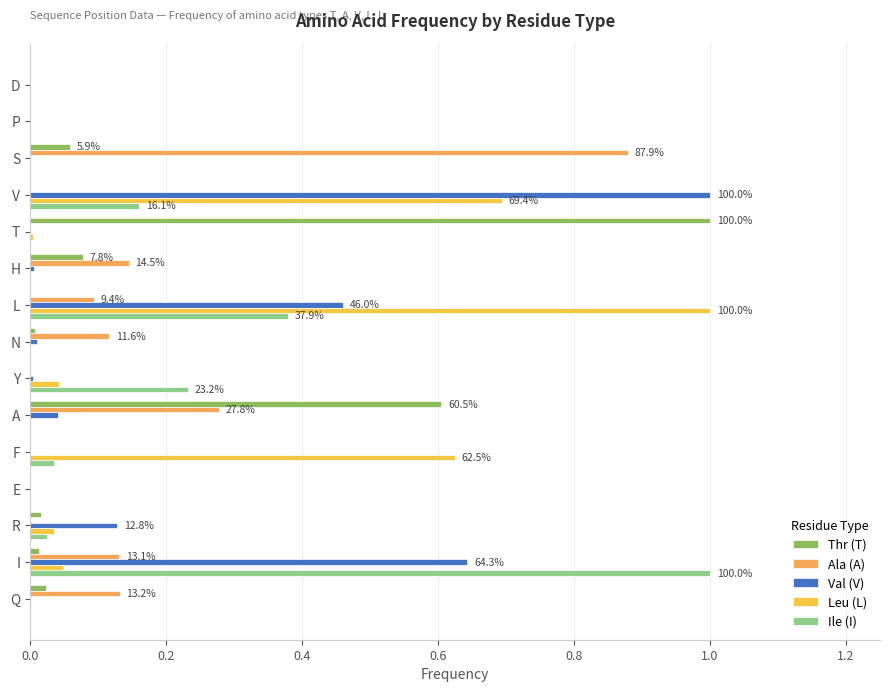

At which category is the sum across all series the highest?

L